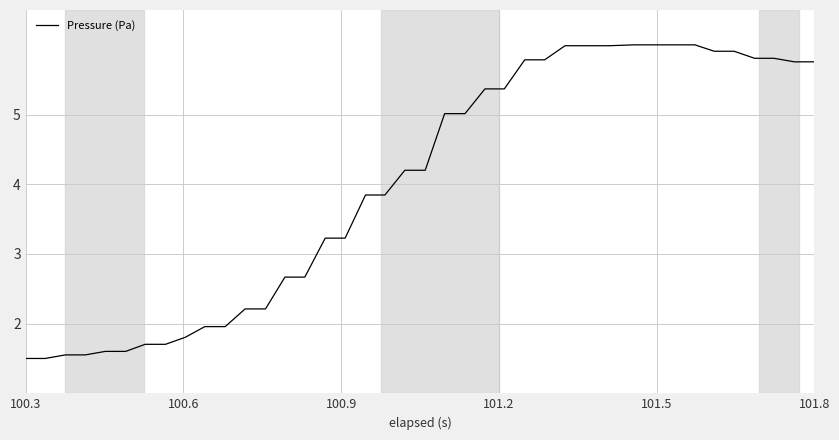

What is the difference between the maximum and minimum values?

4.5